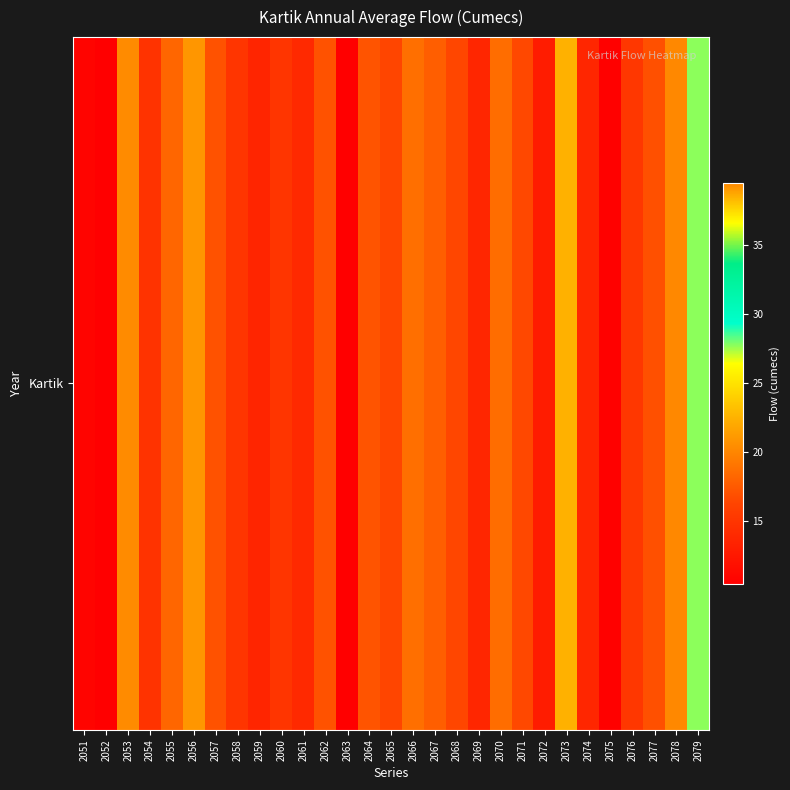

Rank the categories by value from lowest to highest.

2063, 2052, 2075, 2051, 2072, 2059, 2069, 2074, 2061, 2054, 2060, 2058, 2076, 2065, 2068, 2071, 2077, 2057, 2062, 2064, 2067, 2055, 2070, 2066, 2053, 2056, 2073, 2079, 2078